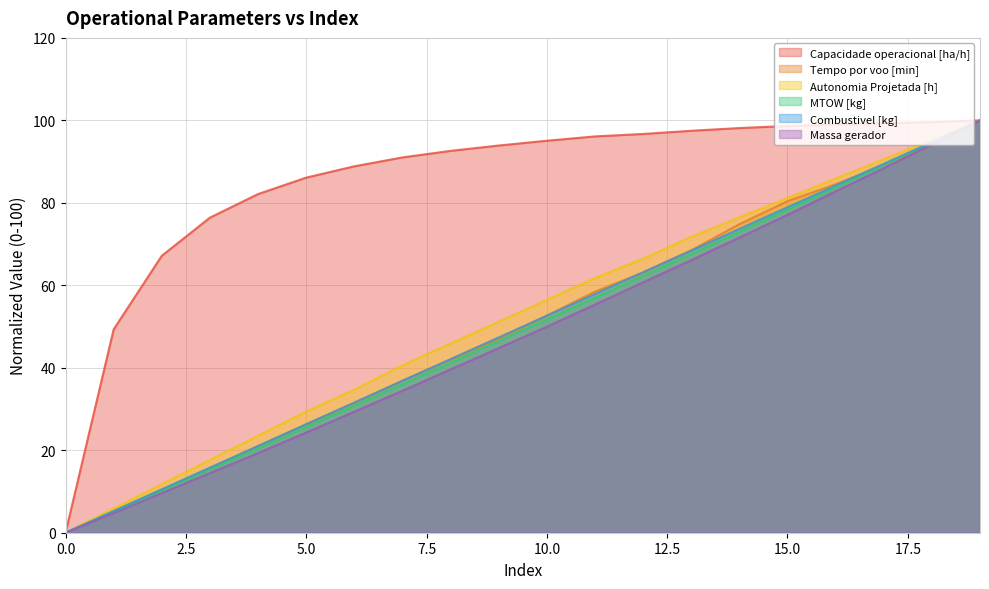

At which label does Autonomia Projetada [h] reach its peak?

19